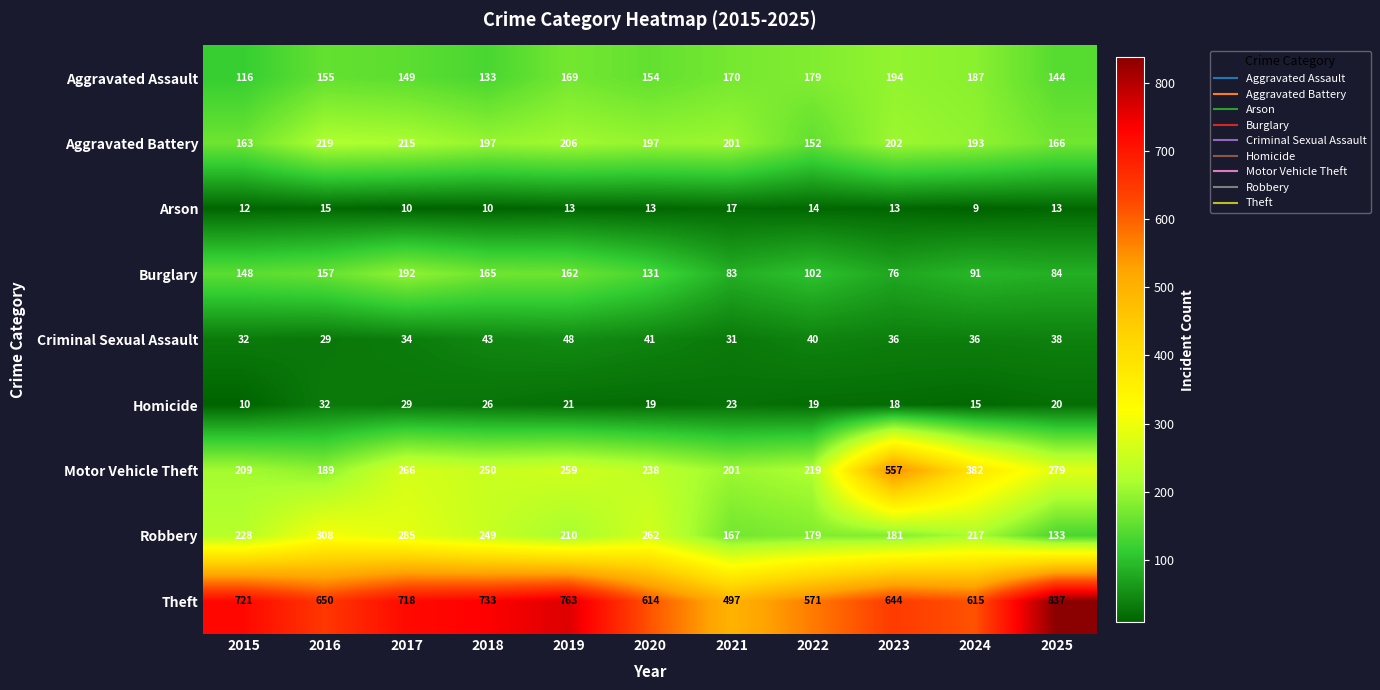

At which category is the sum across all series the highest?

2023